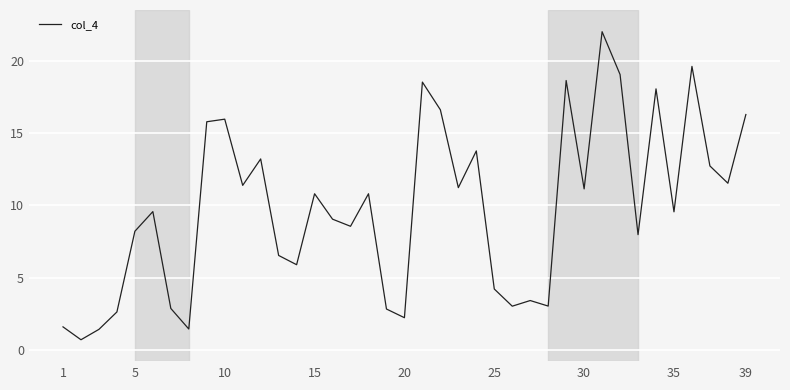

What is the maximum value shown in the chart?

22.0